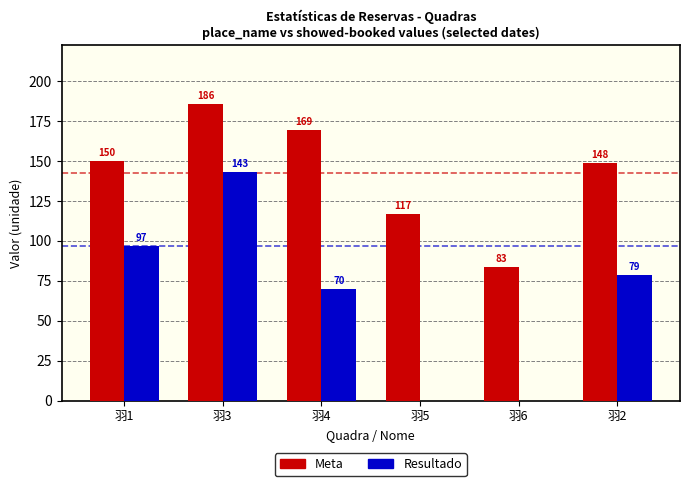

How many groups of bars are there?

6